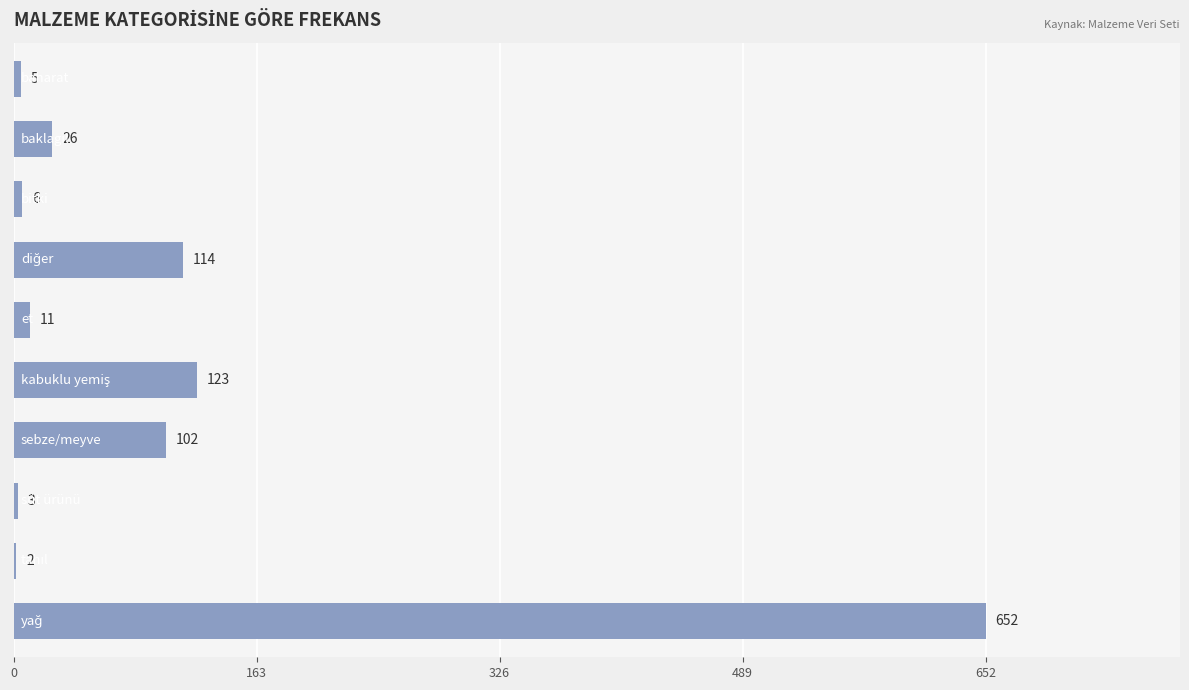

What is the maximum value shown in the chart?

652